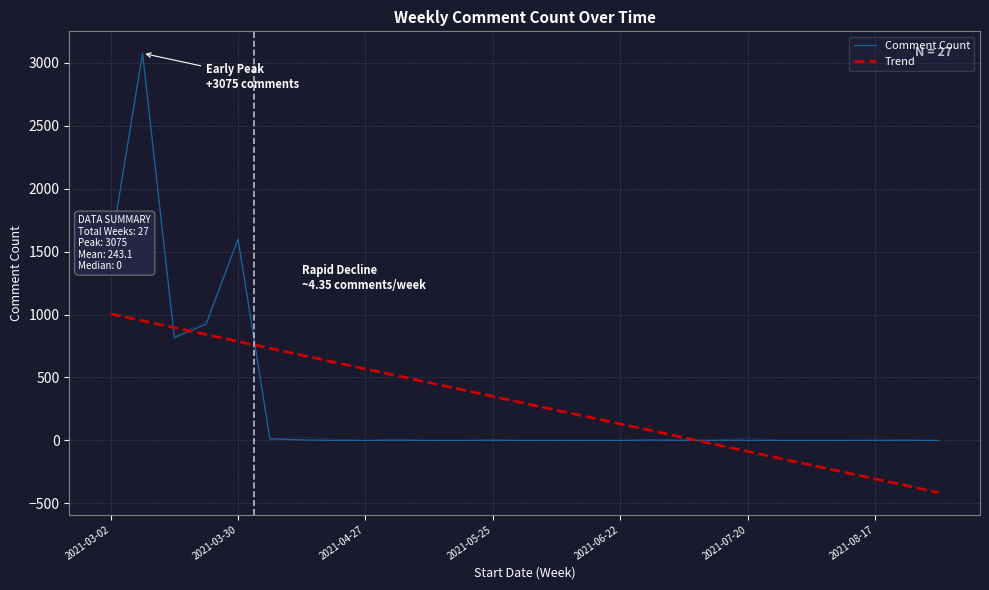

After their last crossing, which series has the higher values: Comment Count or Trend?

Comment Count